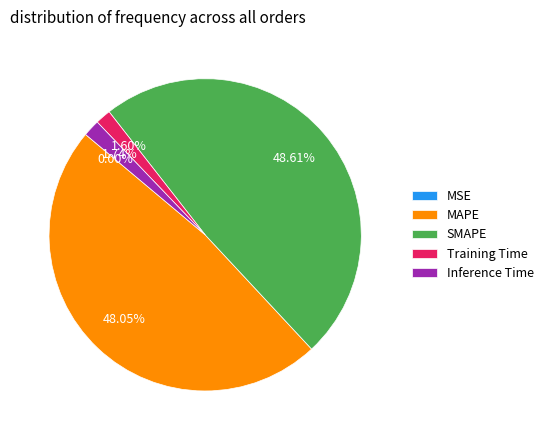

To the nearest percent, what portion does SMAPE represent?

49%